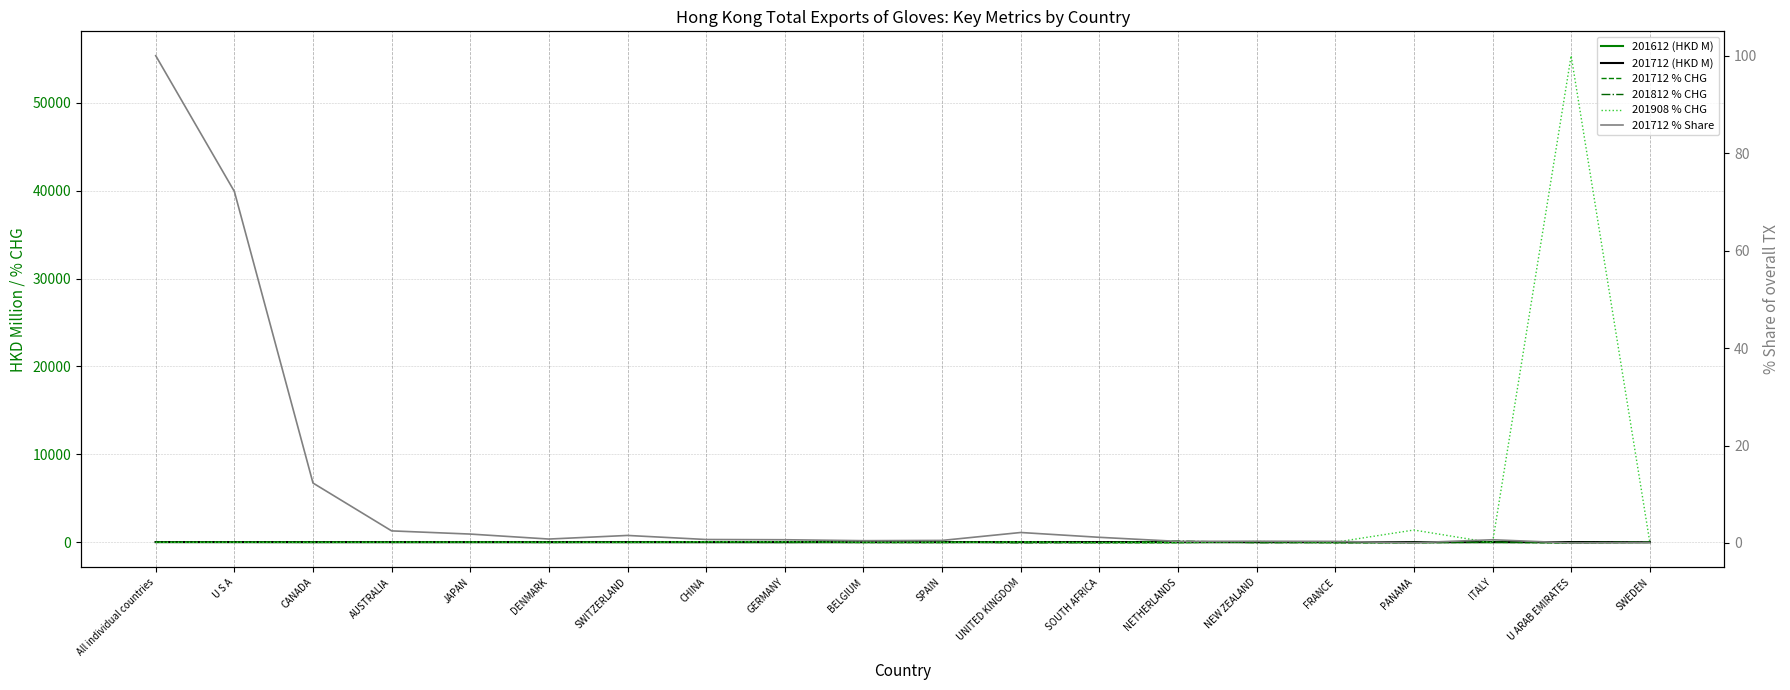

Which series has the largest total across all categories?

201908 % CHG